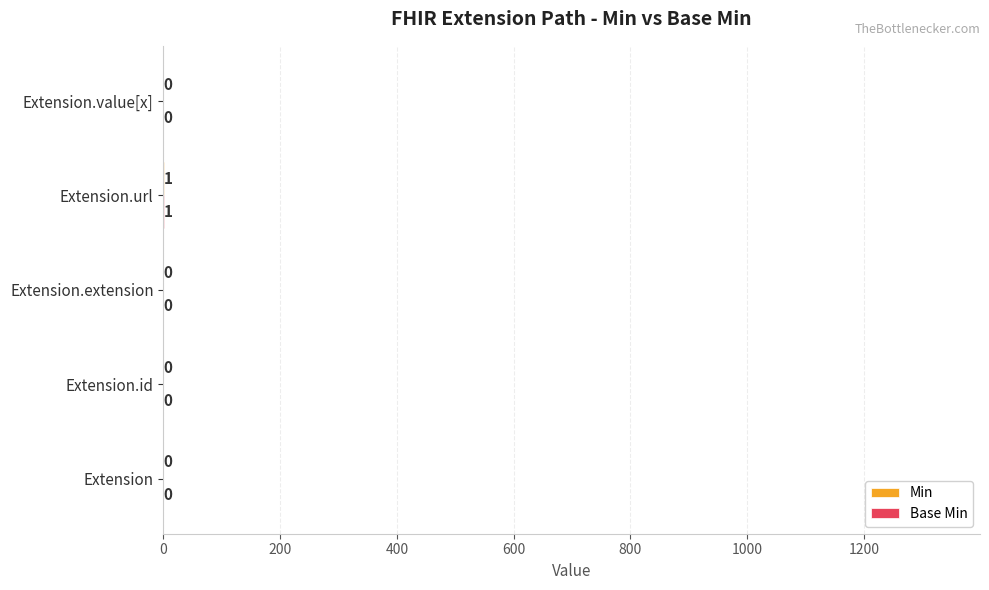

At which category is the sum across all series the highest?

Extension.url